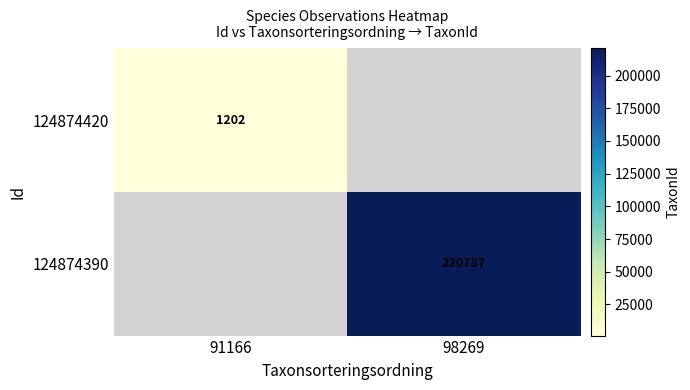

Which category has the highest value across all series?

98269